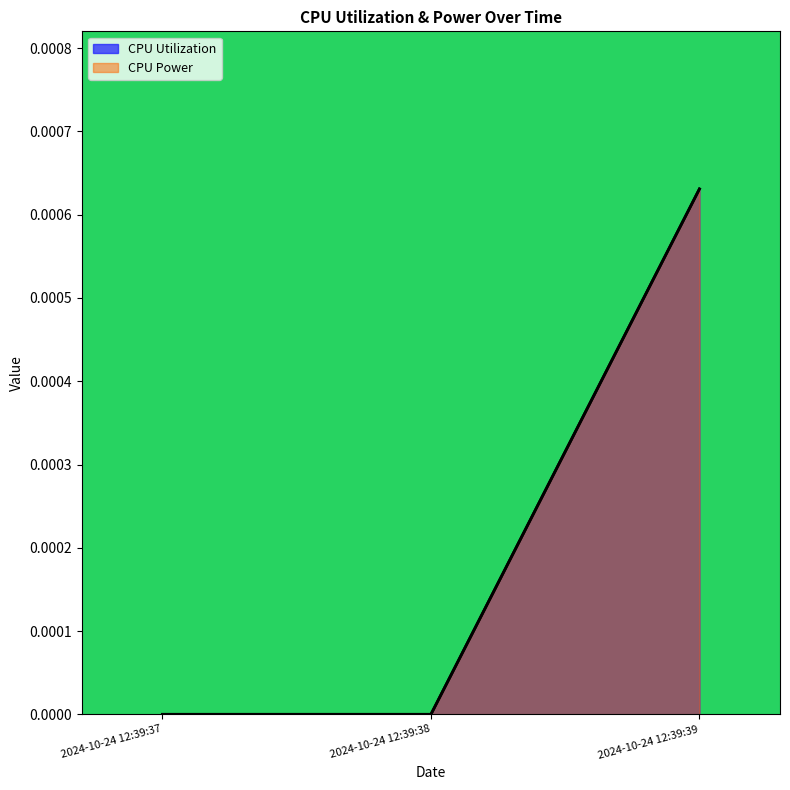

What are all the series names shown in the legend?

CPU Utilization, CPU Power